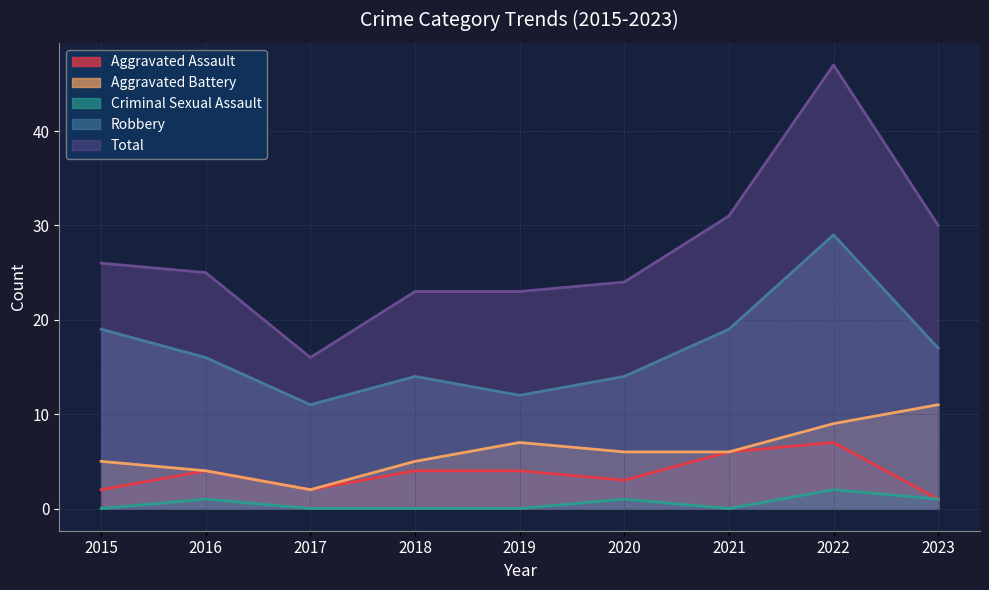

Which series changed the most between 2021 and 2022?

Total